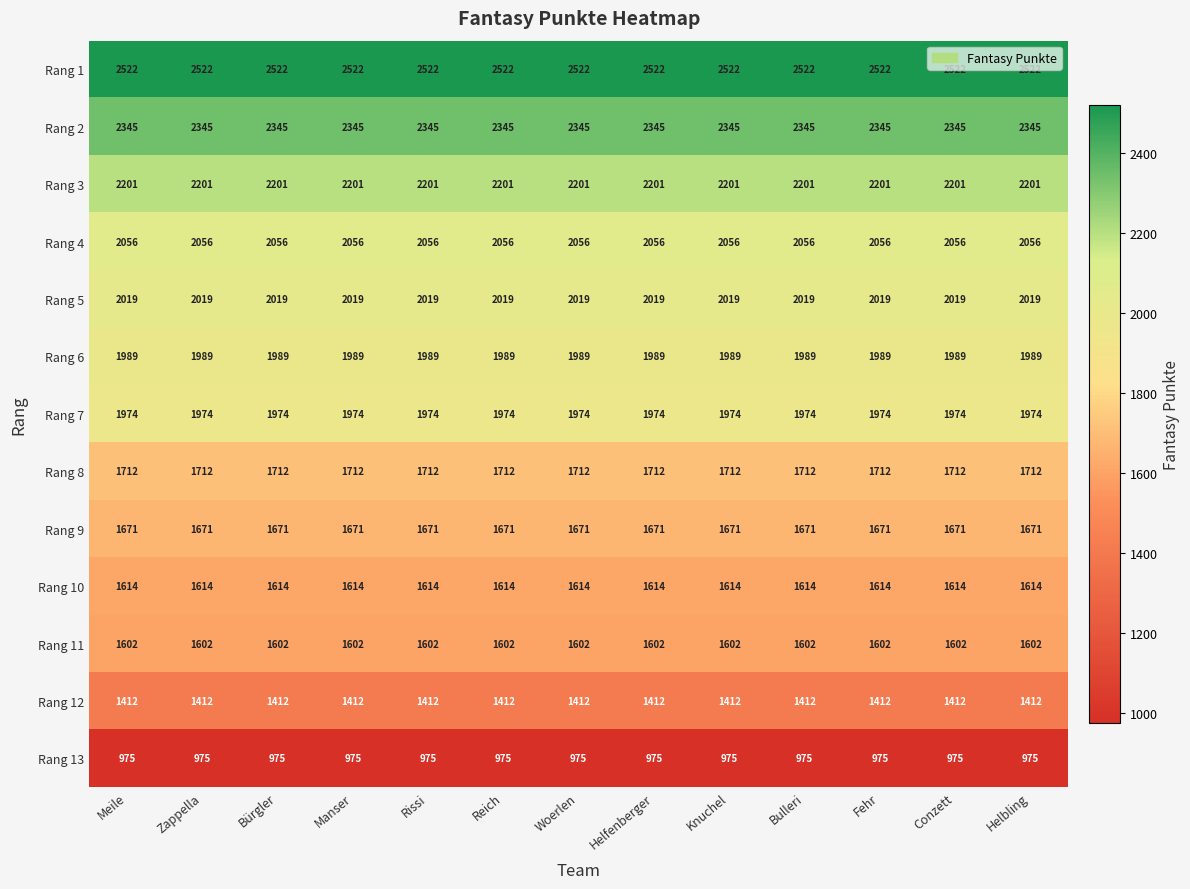

What is the smallest value displayed?

975